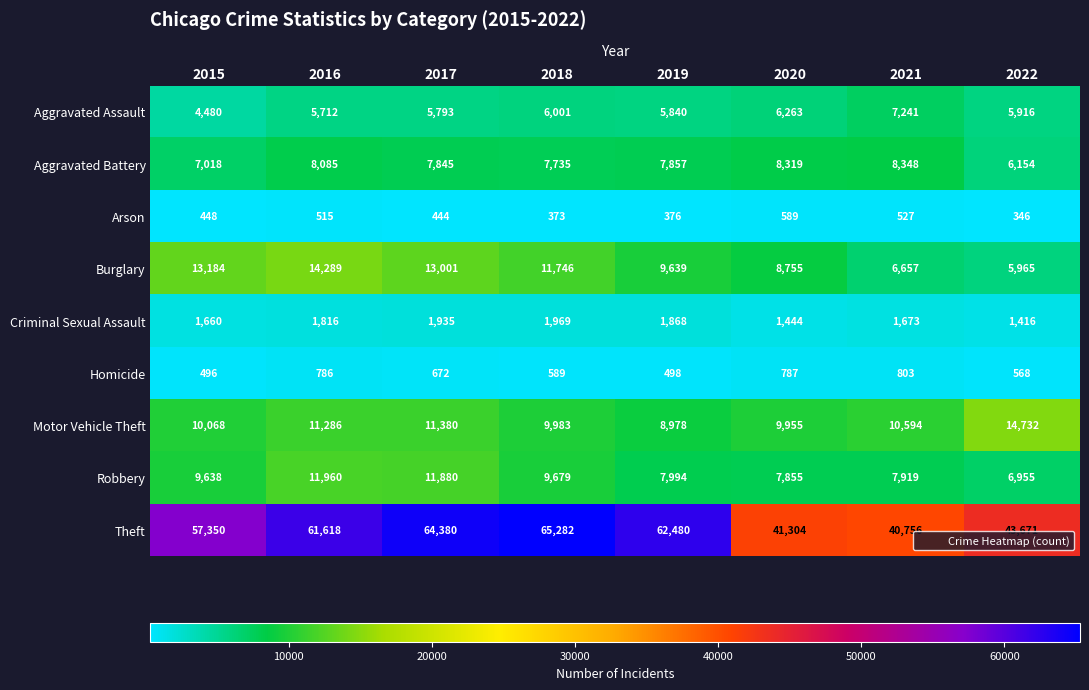

Which series has the largest total across all categories?

Theft